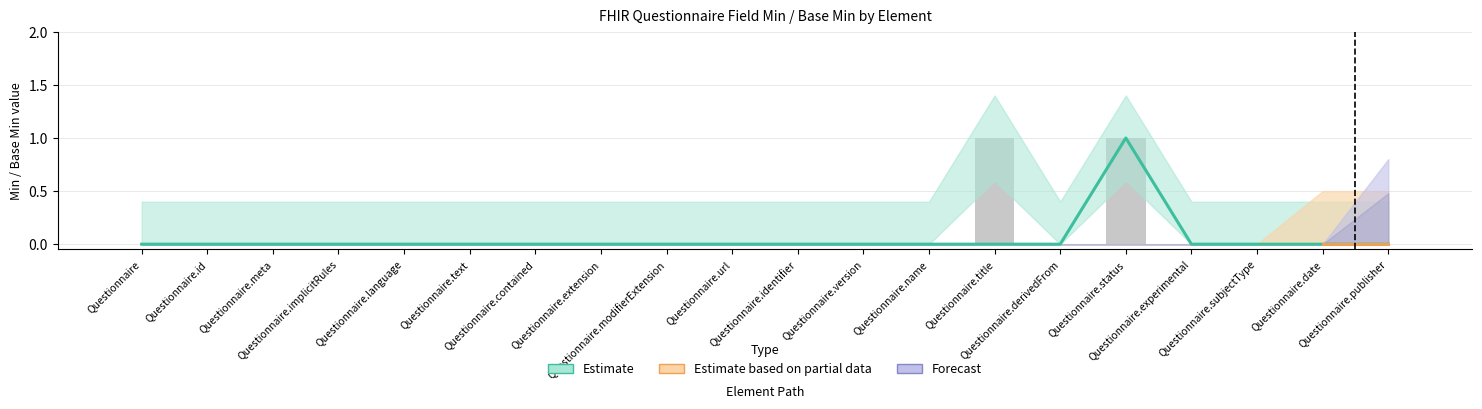

Is the value of Min at Questionnaire.title greater than the value of Base Min at Questionnaire.version?

Yes